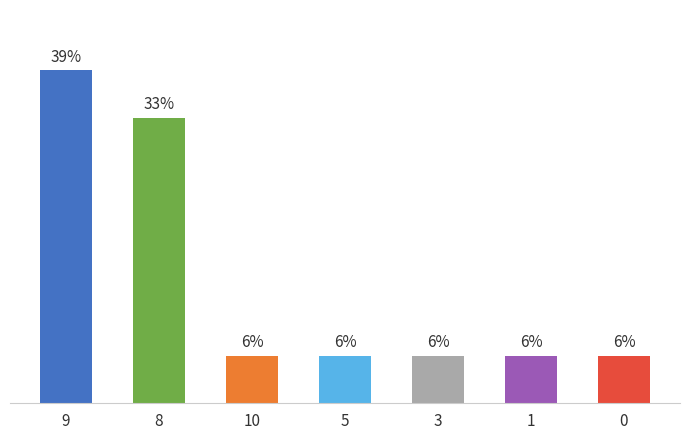

What is the smallest value displayed?

5.6